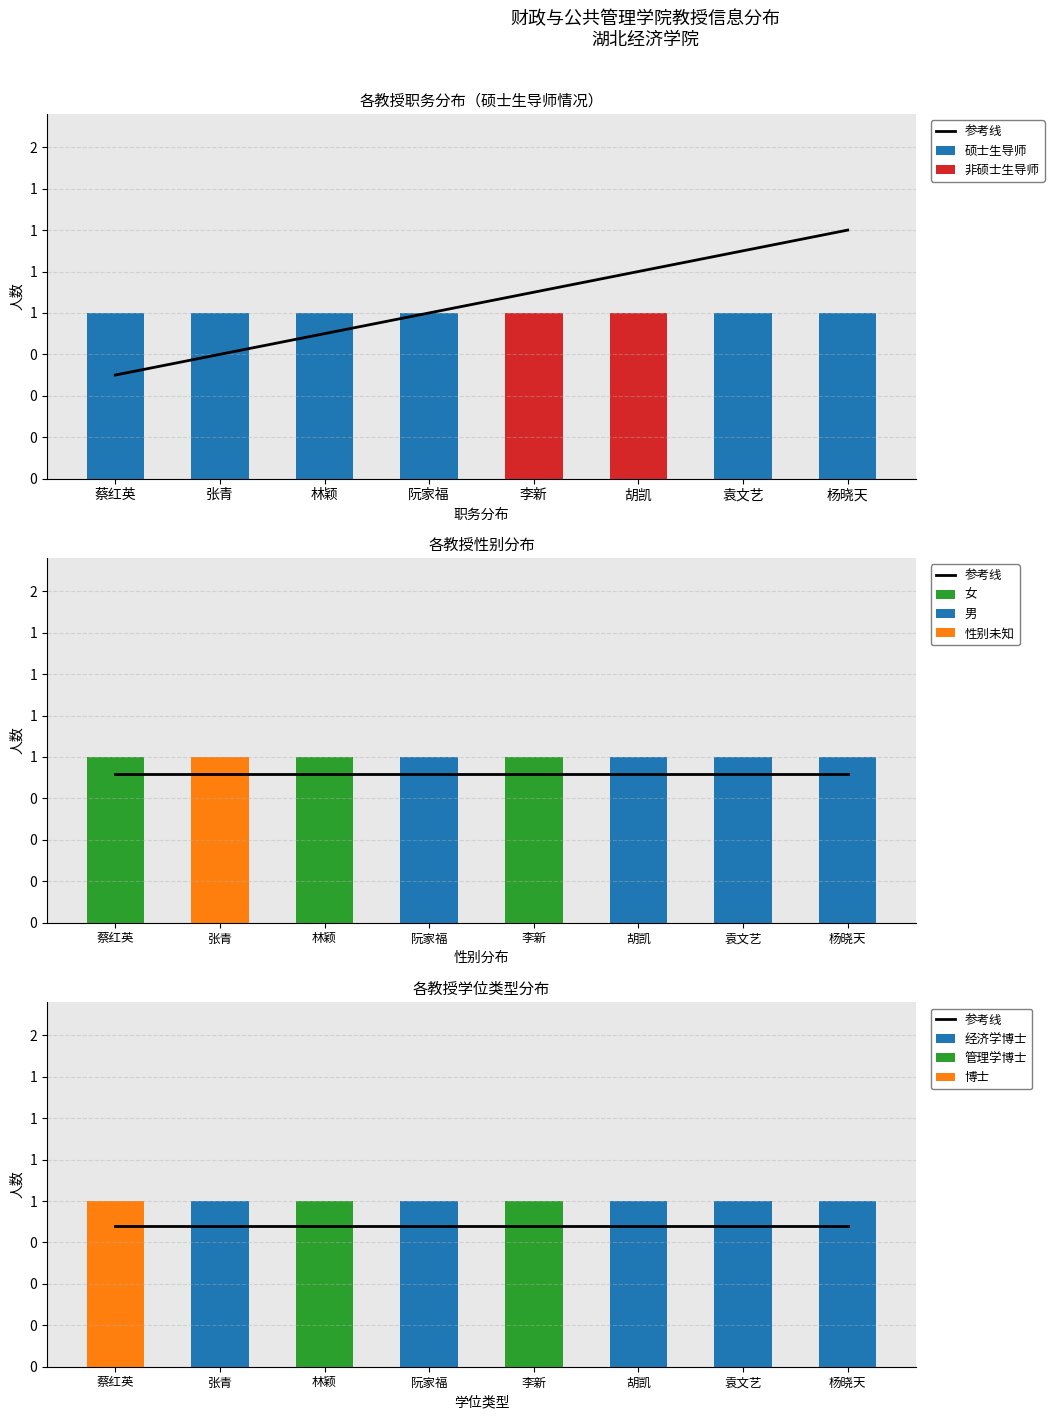

What is the difference between the maximum and minimum values in the 非硕士生导师 series?

1